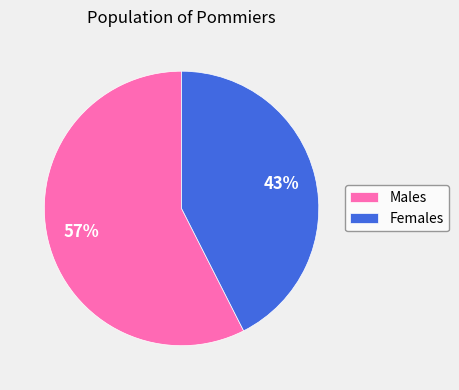

True or false: Females accounts for 43% of the total.

True